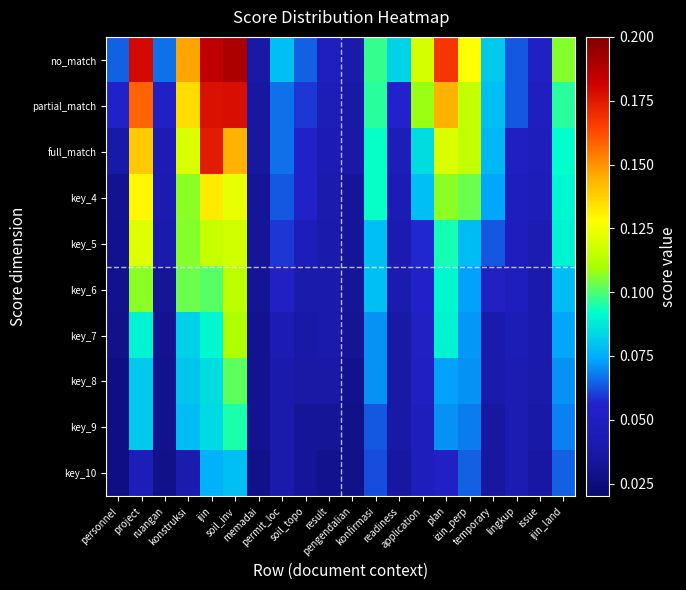

Reading right to left, list all the values displayed in this chart.

no_match: ijin_land=0.1	issue=0.1	lingkup=0.1	temporary=0.1	izin_perp=0.1	plan=0.2	application=0.1	readiness=0.1	konfirmasi=0.1	pengendalian=0.0	result=0.1	soil_topo=0.1	permit_loc=0.1	memadai=0.0	soil_inv=0.2	ijin=0.2	konstruksi=0.1	ruangan=0.1	project=0.2	personnel=0.1
partial_match: ijin_land=0.1	issue=0.1	lingkup=0.1	temporary=0.1	izin_perp=0.1	plan=0.1	application=0.1	readiness=0.1	konfirmasi=0.1	pengendalian=0.0	result=0.0	soil_topo=0.1	permit_loc=0.1	memadai=0.0	soil_inv=0.2	ijin=0.2	konstruksi=0.1	ruangan=0.1	project=0.2	personnel=0.1
full_match: ijin_land=0.1	issue=0.0	lingkup=0.1	temporary=0.1	izin_perp=0.1	plan=0.1	application=0.1	readiness=0.0	konfirmasi=0.1	pengendalian=0.0	result=0.0	soil_topo=0.1	permit_loc=0.1	memadai=0.0	soil_inv=0.1	ijin=0.2	konstruksi=0.1	ruangan=0.0	project=0.1	personnel=0.0
key_4: ijin_land=0.1	issue=0.0	lingkup=0.0	temporary=0.1	izin_perp=0.1	plan=0.1	application=0.1	readiness=0.0	konfirmasi=0.1	pengendalian=0.0	result=0.0	soil_topo=0.1	permit_loc=0.1	memadai=0.0	soil_inv=0.1	ijin=0.1	konstruksi=0.1	ruangan=0.0	project=0.1	personnel=0.0
key_5: ijin_land=0.1	issue=0.0	lingkup=0.0	temporary=0.1	izin_perp=0.1	plan=0.1	application=0.1	readiness=0.0	konfirmasi=0.1	pengendalian=0.0	result=0.0	soil_topo=0.0	permit_loc=0.1	memadai=0.0	soil_inv=0.1	ijin=0.1	konstruksi=0.1	ruangan=0.0	project=0.1	personnel=0.0
key_6: ijin_land=0.1	issue=0.0	lingkup=0.0	temporary=0.1	izin_perp=0.1	plan=0.1	application=0.1	readiness=0.0	konfirmasi=0.1	pengendalian=0.0	result=0.0	soil_topo=0.0	permit_loc=0.1	memadai=0.0	soil_inv=0.1	ijin=0.1	konstruksi=0.1	ruangan=0.0	project=0.1	personnel=0.0
key_7: ijin_land=0.1	issue=0.0	lingkup=0.0	temporary=0.0	izin_perp=0.1	plan=0.1	application=0.1	readiness=0.0	konfirmasi=0.1	pengendalian=0.0	result=0.0	soil_topo=0.0	permit_loc=0.0	memadai=0.0	soil_inv=0.1	ijin=0.1	konstruksi=0.1	ruangan=0.0	project=0.1	personnel=0.0
key_8: ijin_land=0.1	issue=0.0	lingkup=0.0	temporary=0.0	izin_perp=0.1	plan=0.1	application=0.1	readiness=0.0	konfirmasi=0.1	pengendalian=0.0	result=0.0	soil_topo=0.0	permit_loc=0.0	memadai=0.0	soil_inv=0.1	ijin=0.1	konstruksi=0.1	ruangan=0.0	project=0.1	personnel=0.0
key_9: ijin_land=0.1	issue=0.0	lingkup=0.0	temporary=0.0	izin_perp=0.1	plan=0.1	application=0.0	readiness=0.0	konfirmasi=0.1	pengendalian=0.0	result=0.0	soil_topo=0.0	permit_loc=0.0	memadai=0.0	soil_inv=0.1	ijin=0.1	konstruksi=0.1	ruangan=0.0	project=0.1	personnel=0.0
key_10: ijin_land=0.1	issue=0.0	lingkup=0.0	temporary=0.0	izin_perp=0.1	plan=0.1	application=0.0	readiness=0.0	konfirmasi=0.1	pengendalian=0.0	result=0.0	soil_topo=0.0	permit_loc=0.0	memadai=0.0	soil_inv=0.1	ijin=0.1	konstruksi=0.0	ruangan=0.0	project=0.0	personnel=0.0